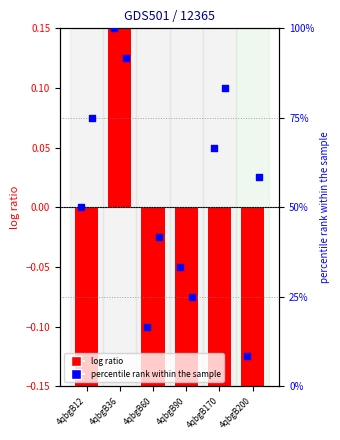

At which category is the sum across all series the highest?

4qbgB36